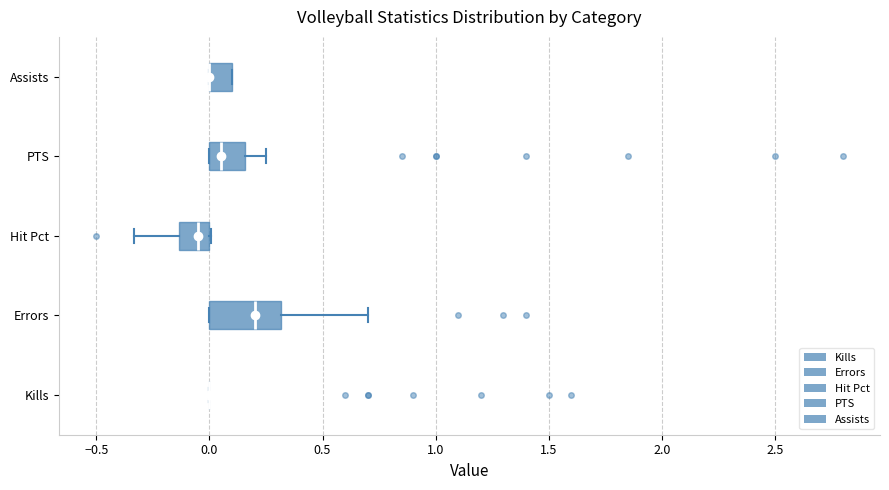

Reading bottom to top, read every box against the x-axis: the position of its median line, the range the box covers, and the ends of its whiskers. The values are not printed on the chart, so give them approximately, as read against the axis.

Kills: box collapsed to a line at 0.00, whiskers 0.00 to 0.00
Errors: median 0.20, box 0.00 to 0.30, whiskers 0.00 to 0.70
Hit Pct: median -0.05, box -0.15 to 0.00, whiskers -0.35 to 0.00
PTS: median 0.05, box 0.00 to 0.15, whiskers 0.00 to 0.25
Assists: median 0.00 (drawn on the box's left edge), box 0.00 to 0.10, whiskers 0.00 to 0.10